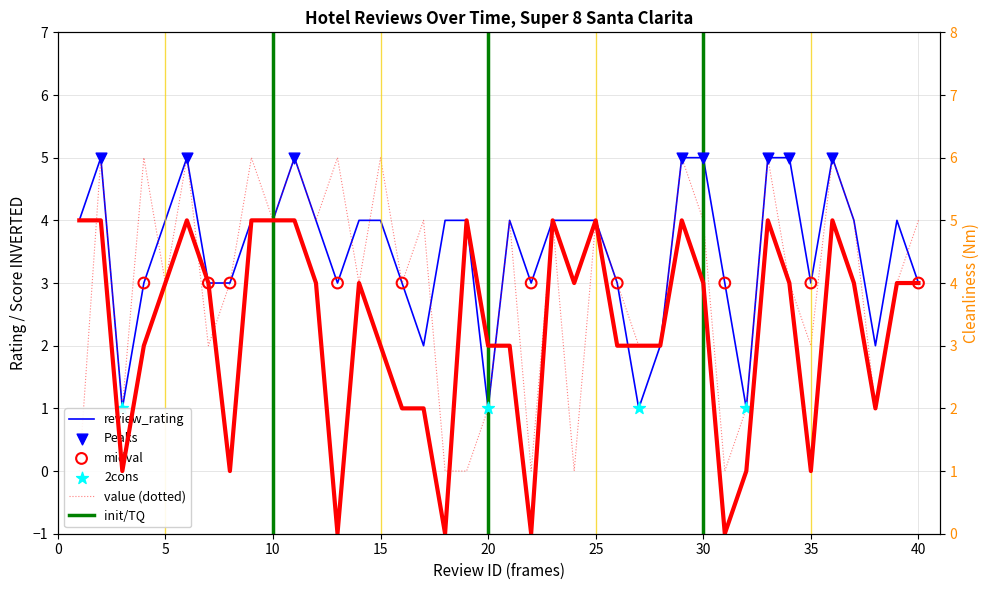

Which series reaches the minimum Y coordinate?

value